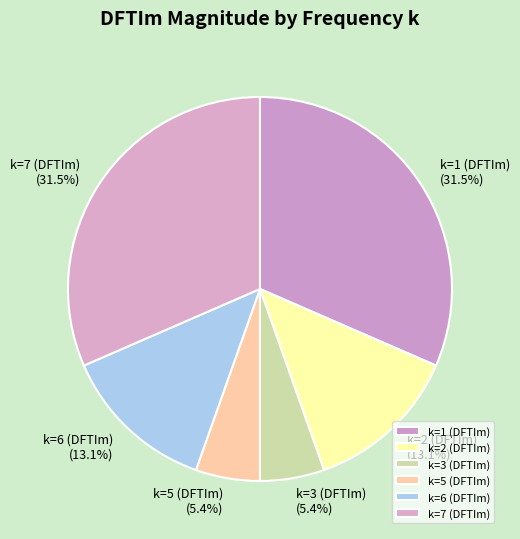

True or false: k=5 (DFTIm) accounts for 5% of the total.

True